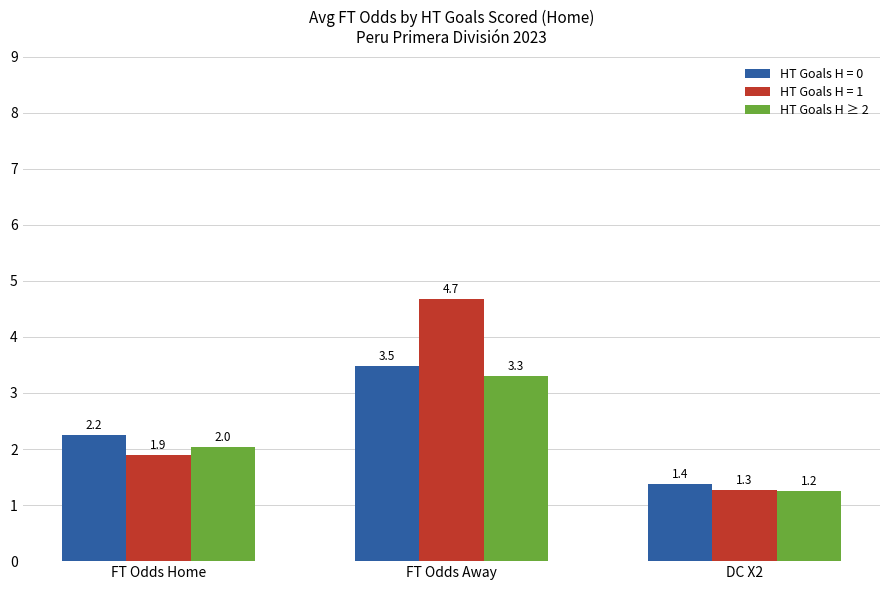

What is the difference between the maximum and second lowest values in the HT Goals H ≥ 2 series?

1.3